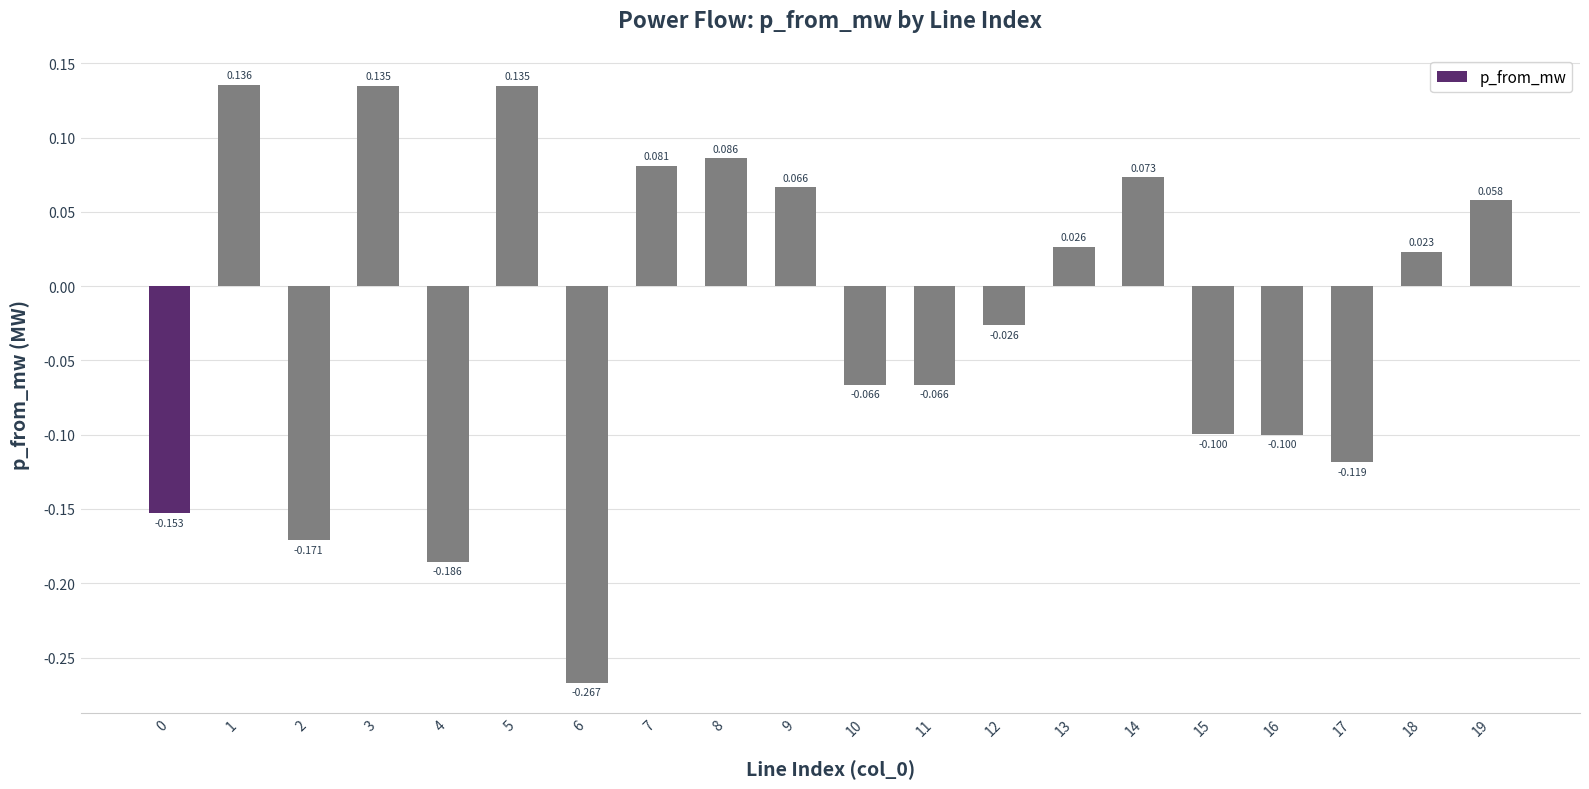

The chart shows a value of -0.0 at 12. True or false?

False